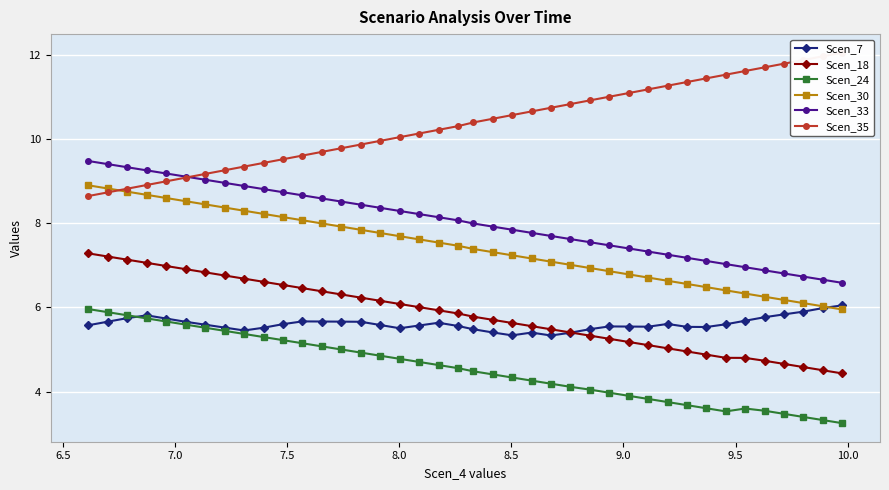

True or false: Scen_24 and Scen_33 cross at least once.

False